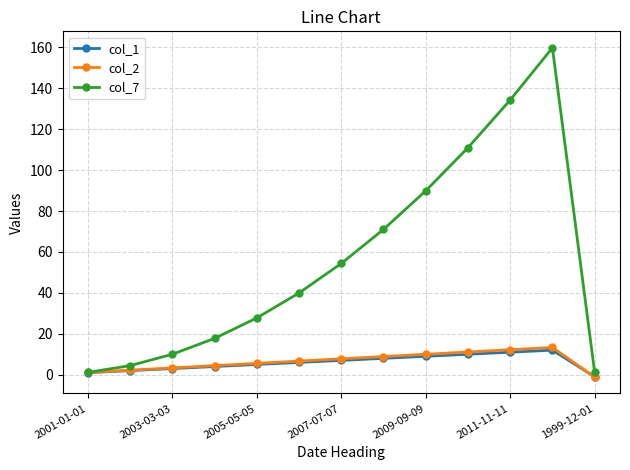

How many data points in col_2 are above 6?

7